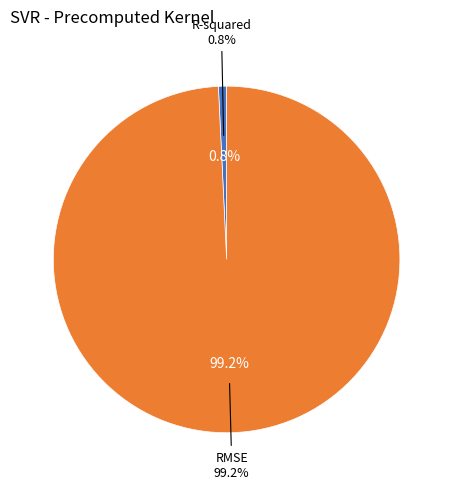

To the nearest percent, what percentage of the pie is R-squared?

1%